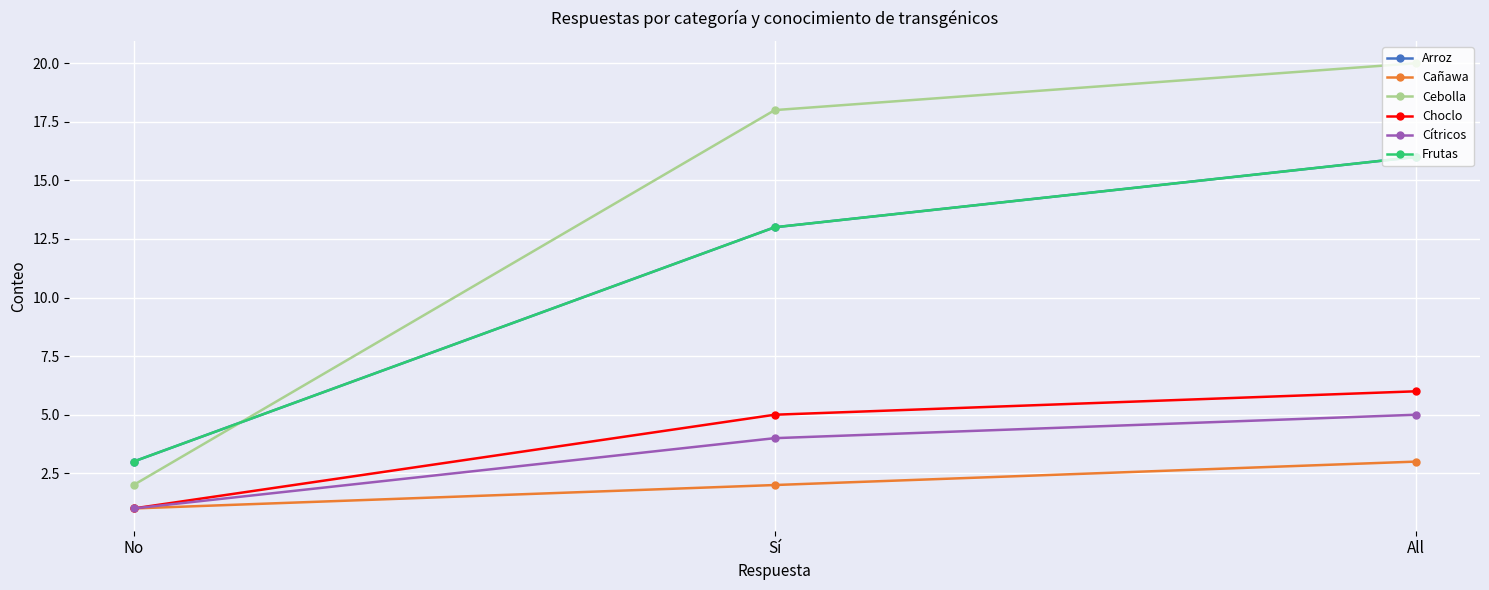

Reading left to right, extract all data points from this chart.

Arroz: 3	13	16
Cañawa: 1	2	3
Cebolla: 2	18	20
Choclo: 1	5	6
Cítricos: 1	4	5
Frutas: 3	13	16